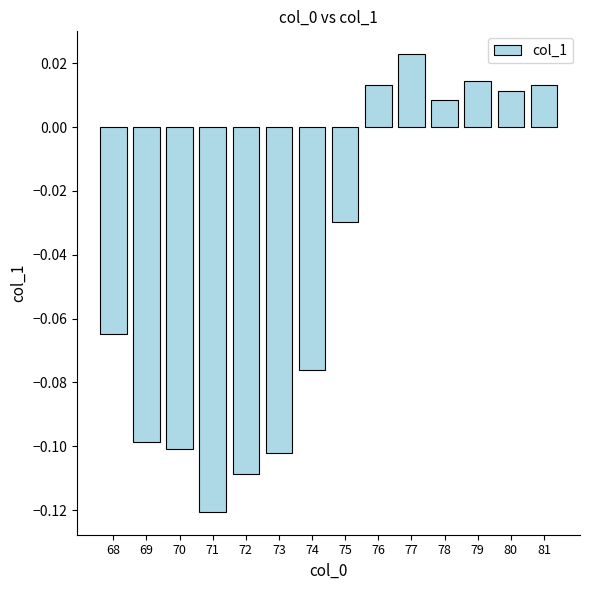

Which category has the lowest value across all series?

71